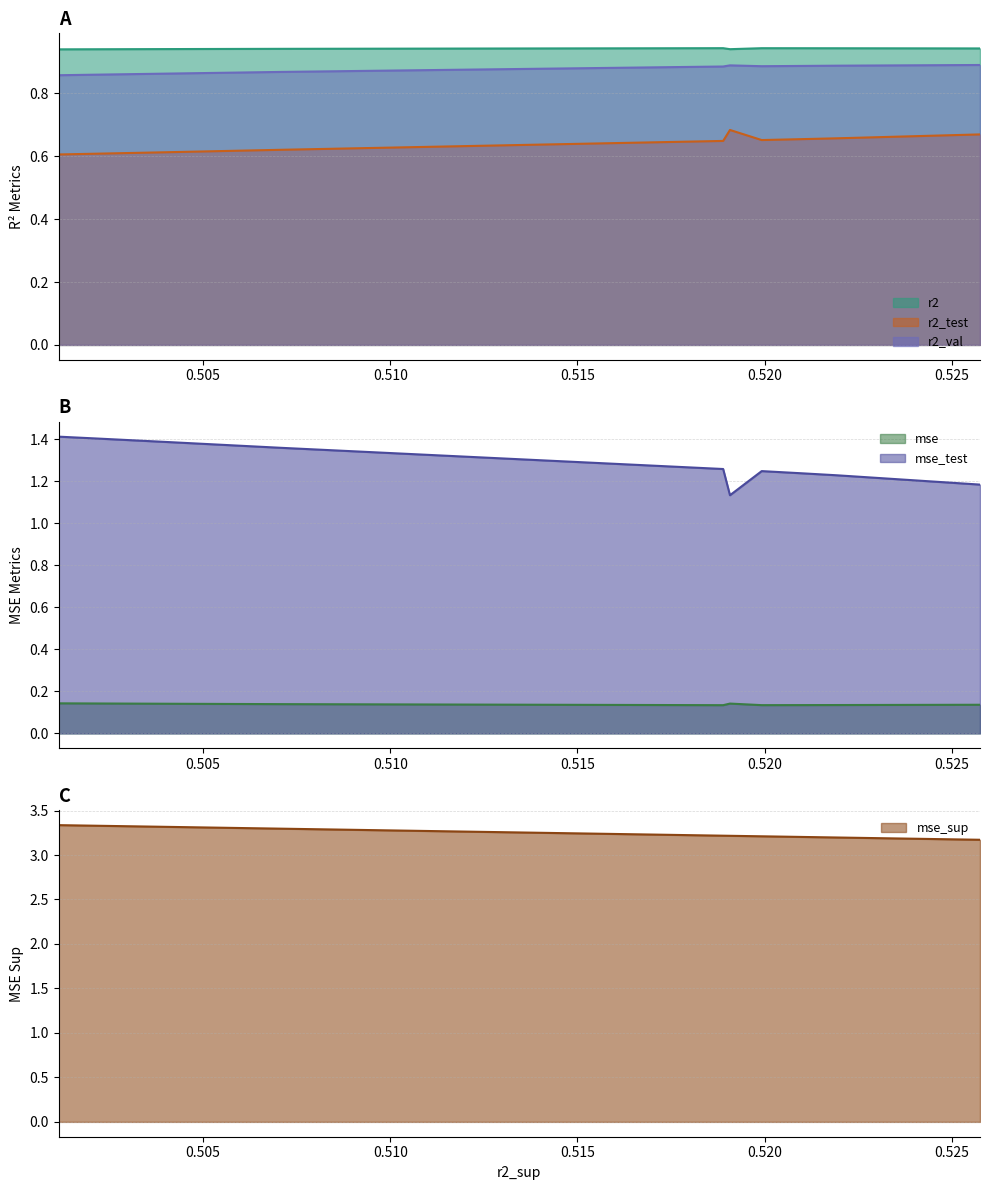

True or false: r2_val and r2 intersect in this chart.

False